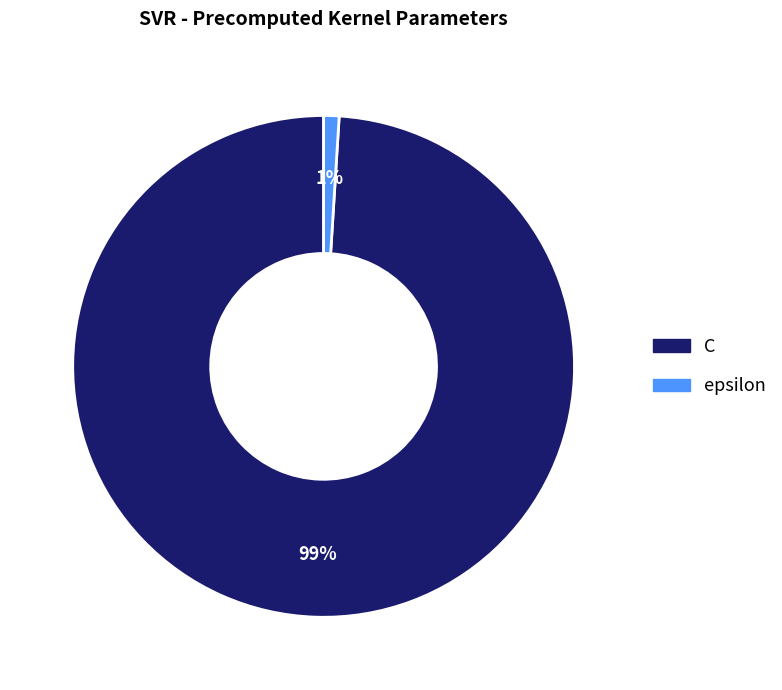

Which slice is the smallest?

epsilon